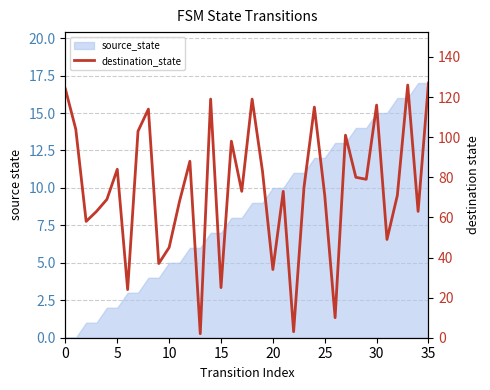

What is the sum of all values?

2693